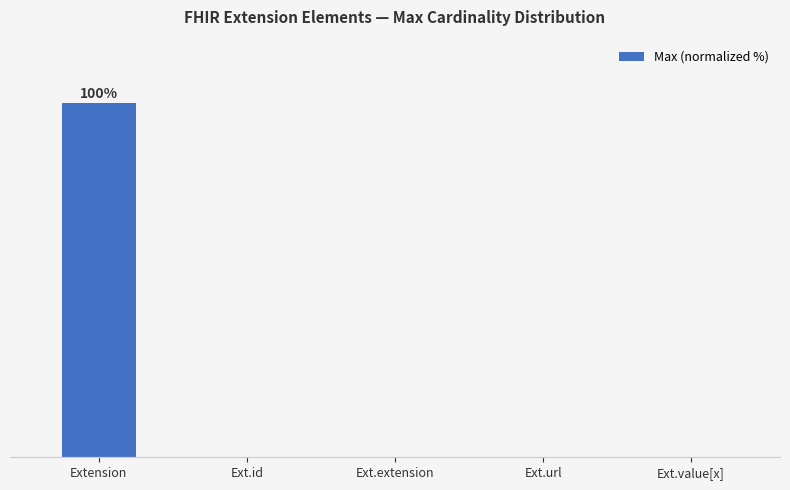

Which label corresponds to the smallest value in the chart?

Ext.extension